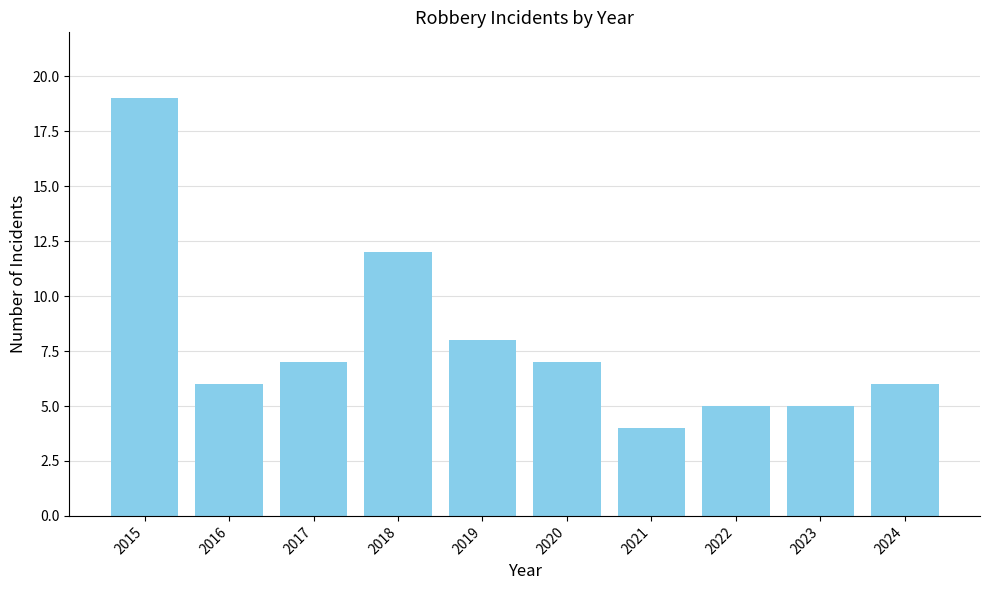

True or false: the data shows 7 at 2022.

False